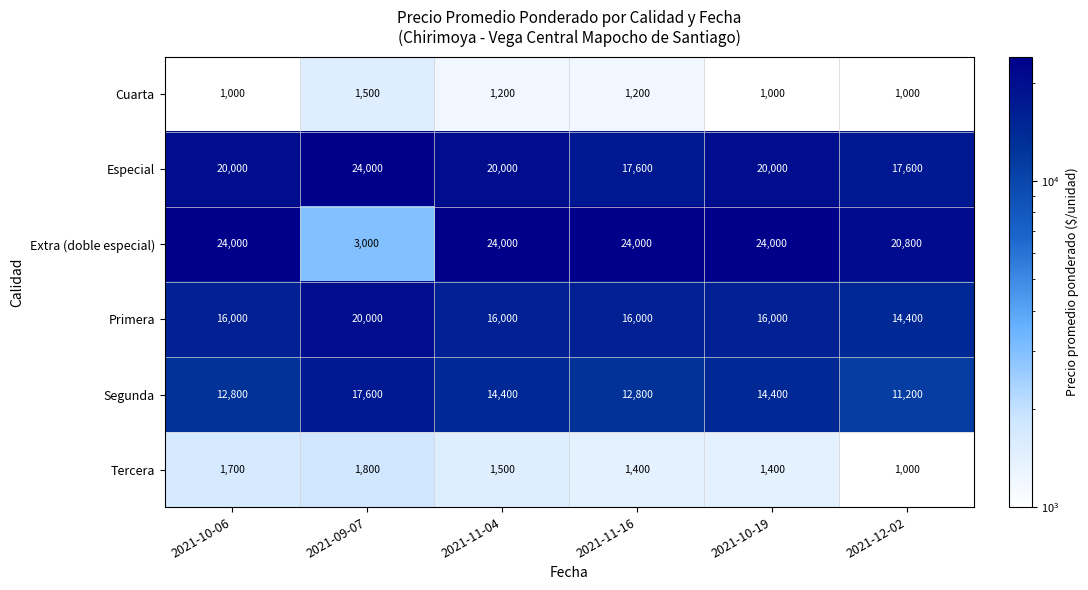

At 2021-10-06, list the series in order from smallest to largest.

Cuarta, Tercera, Segunda, Primera, Especial, Extra (doble especial)